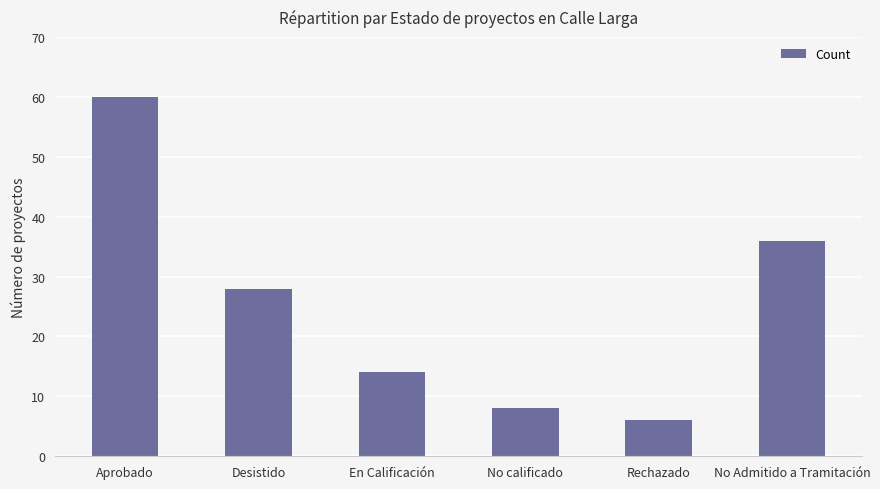

Rank the categories by value from lowest to highest.

Rechazado, No calificado, En Calificación, Desistido, No Admitido a Tramitación, Aprobado